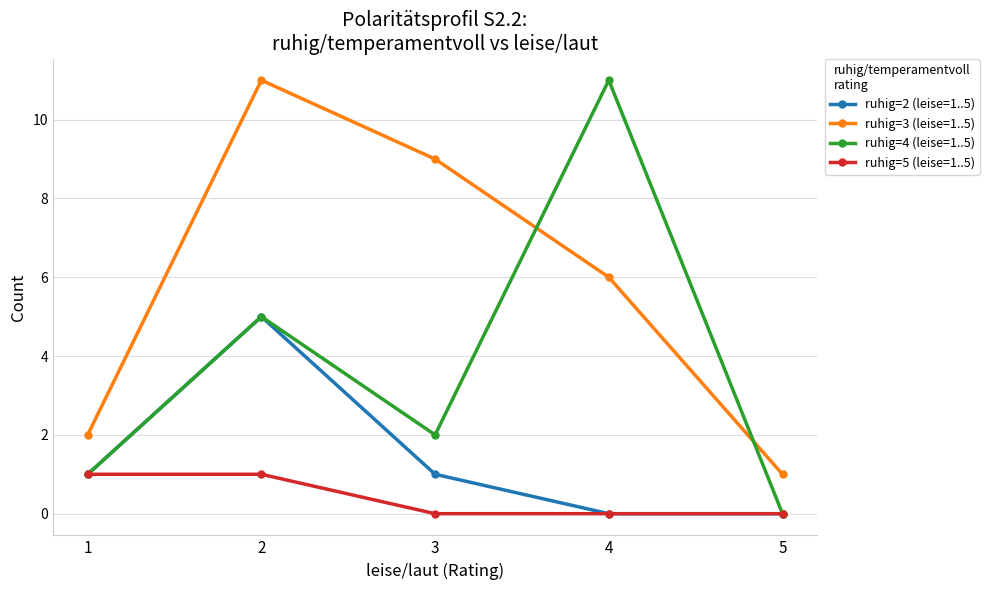

Which series changed the most between 1 and 3?

ruhig=3 (leise=1..5)